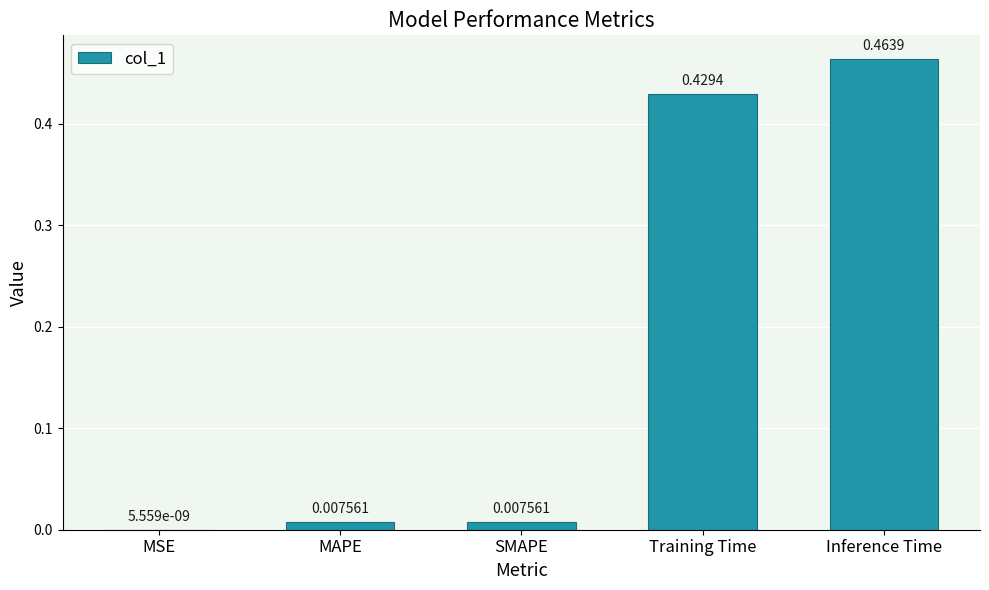

Which label corresponds to the largest value in the chart?

Inference Time